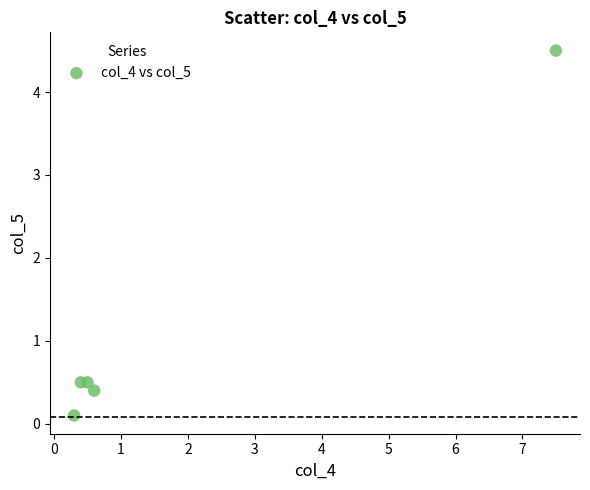

What is the range of Y values (max minus min)?

4.4